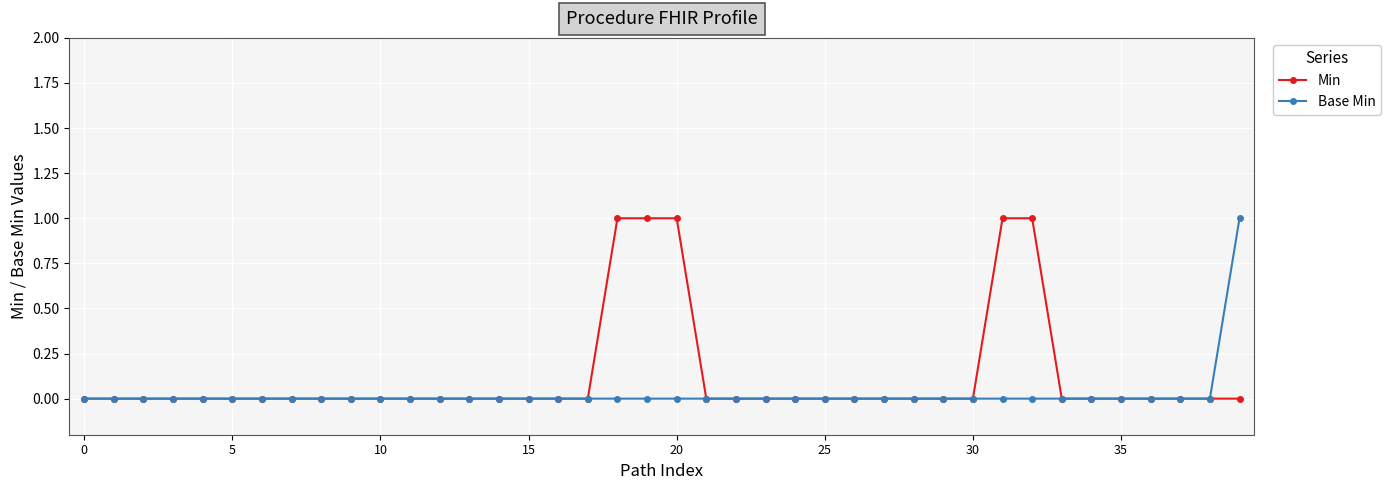

Which series has the widest spread of values?

Min